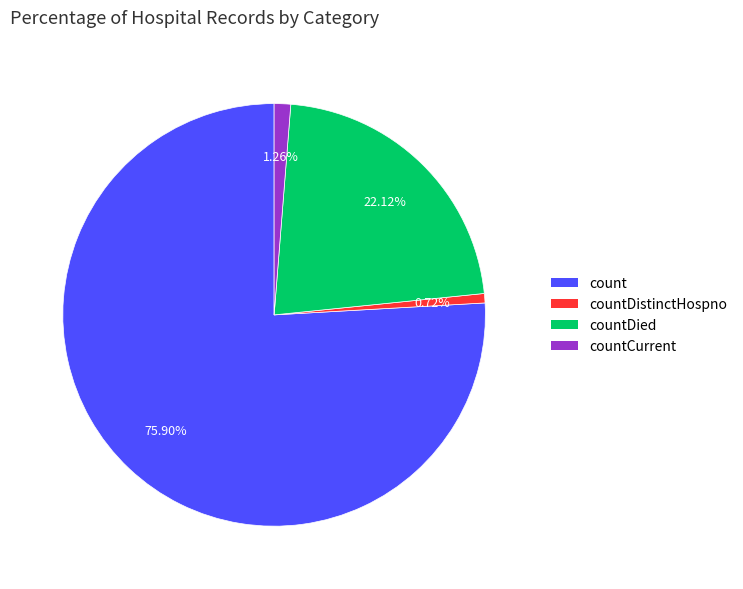

How many segments does this pie chart have?

4